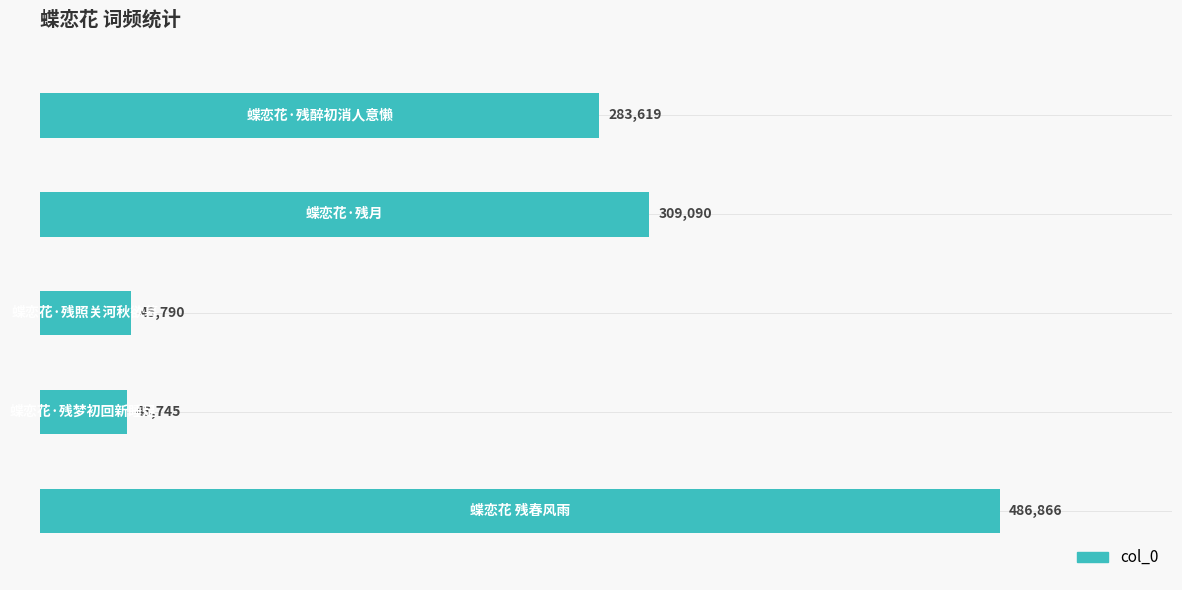

Does the chart contain stacked bars?

No